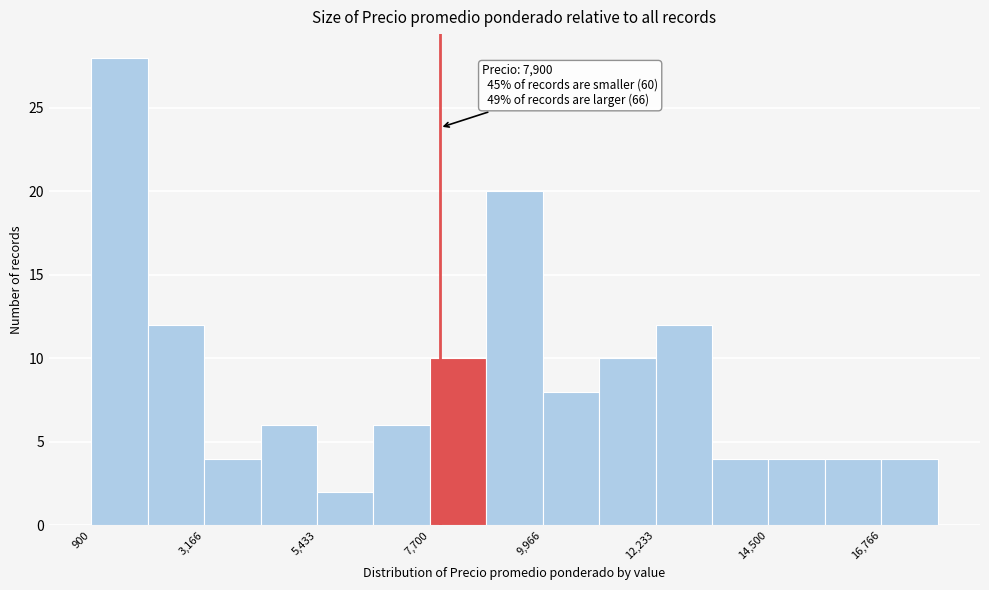

Read against the x-axis, roughly where is the centre of the tallest bar?

1500